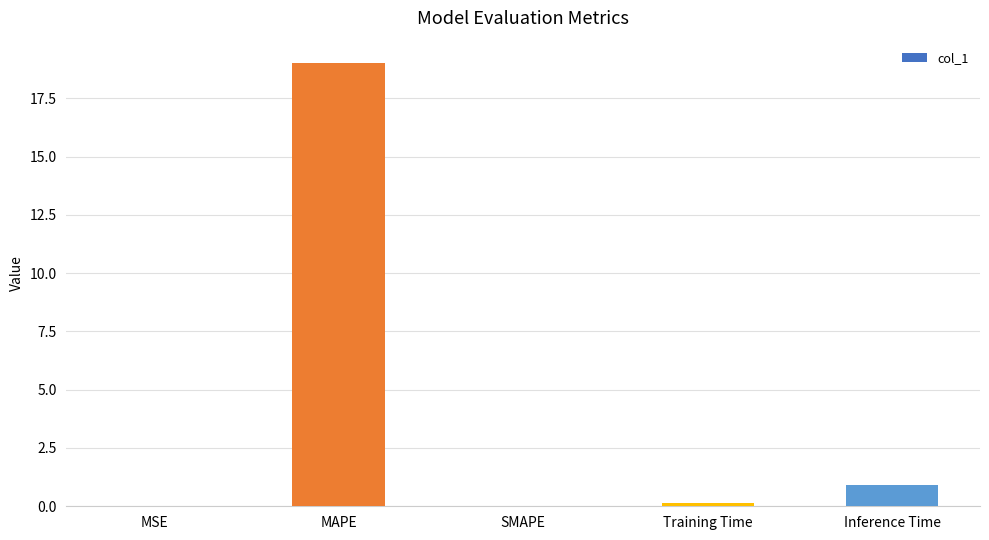

Count the number of categories in the chart.

5